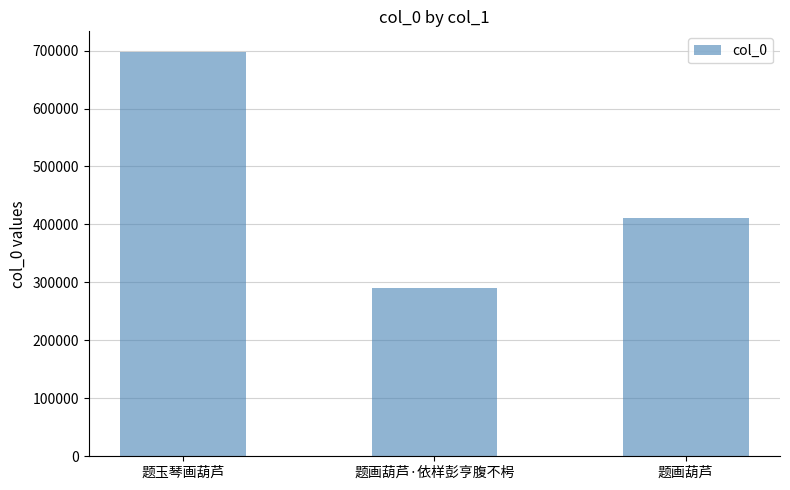

Rank the categories by value from lowest to highest.

题画葫芦·依样彭亨腹不枵, 题画葫芦, 题玉琴画葫芦